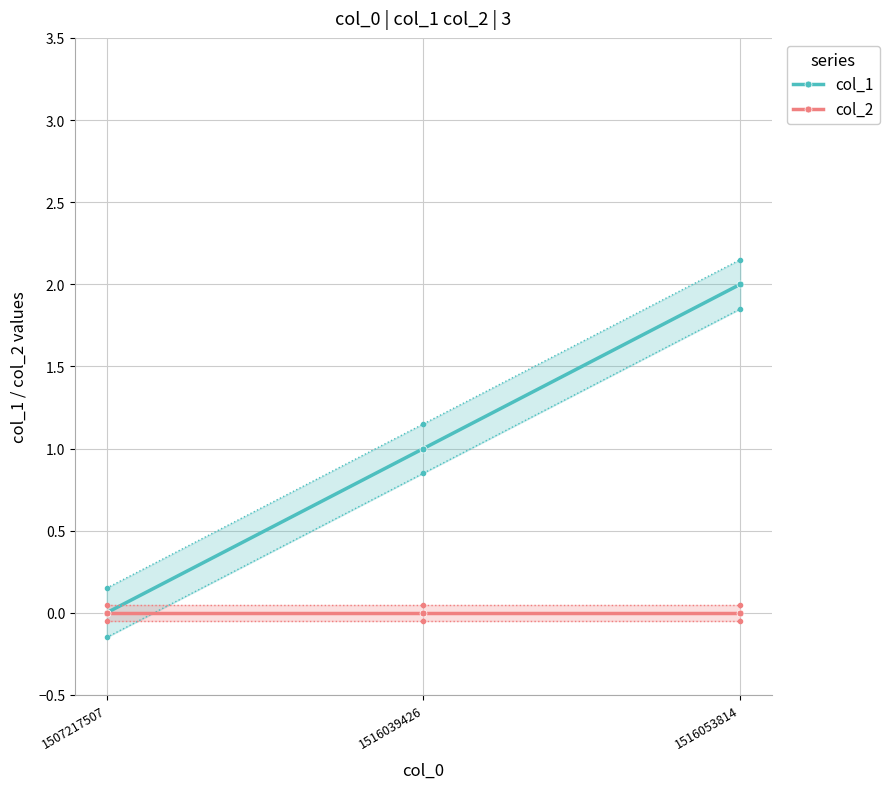

Reading left to right, extract all data points from this chart.

col_1: 1507217507=0	1516039426=1	1516053814=2
col_2: 1507217507=0	1516039426=0	1516053814=0